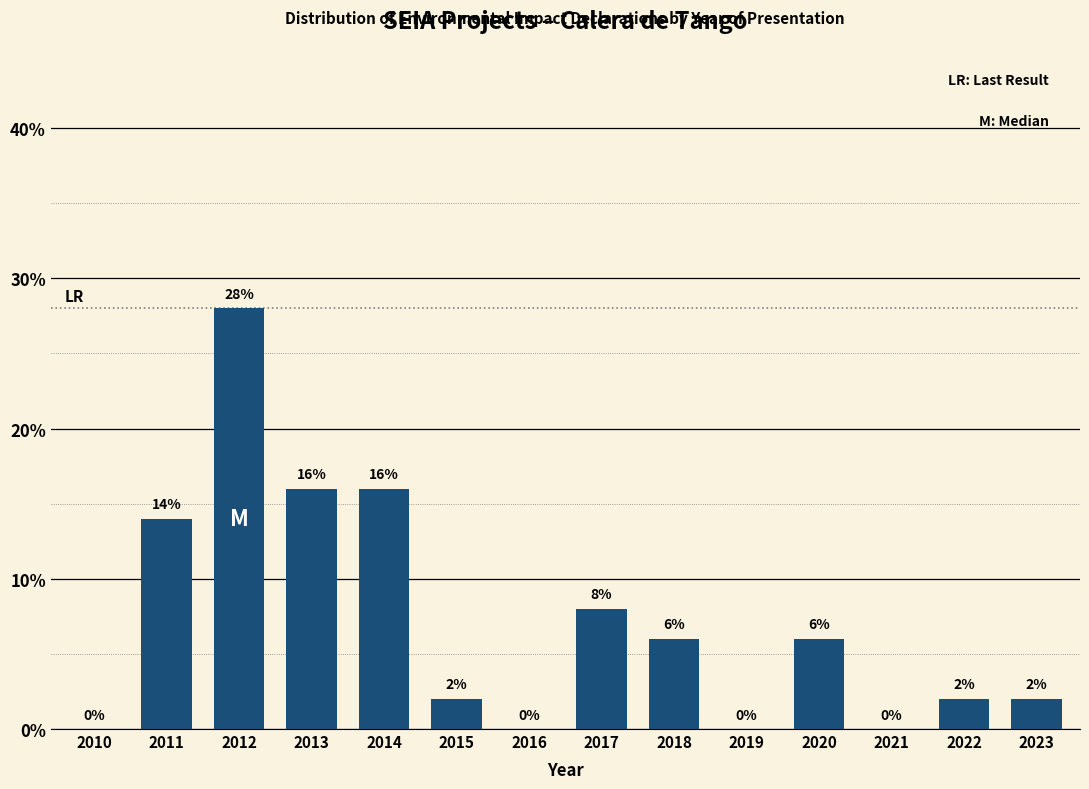

Reading left to right, what are all the values shown in this chart?

2010=0.0	2011=14.0	2012=28.0	2013=16.0	2014=16.0	2015=2.0	2016=0.0	2017=8.0	2018=6.0	2019=0.0	2020=6.0	2021=0.0	2022=2.0	2023=2.0